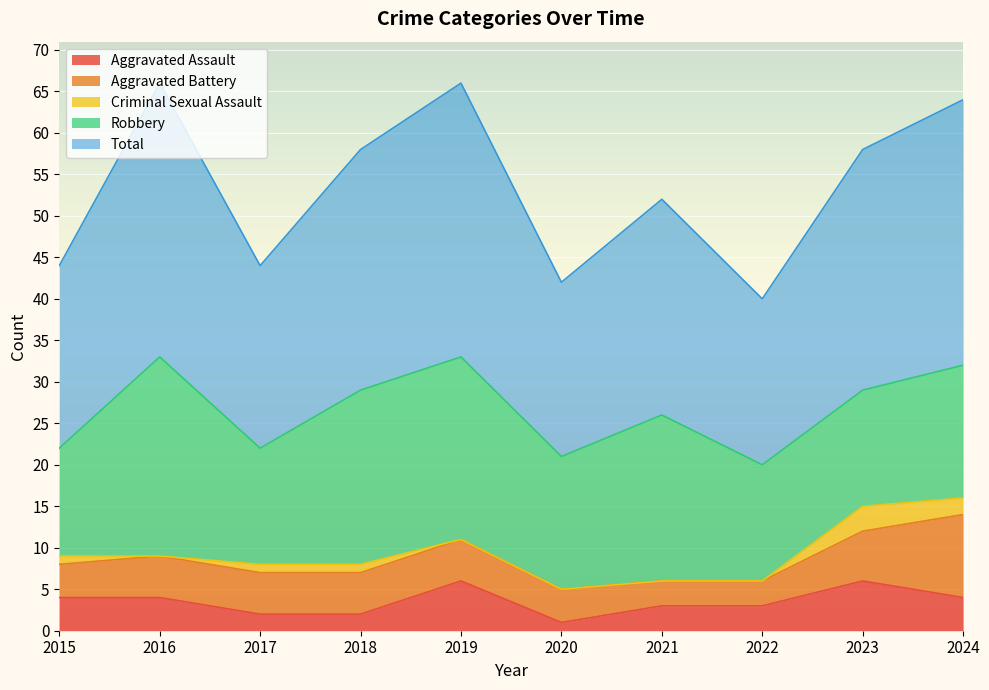

Which series changed the most between 2016 and 2021?

Total